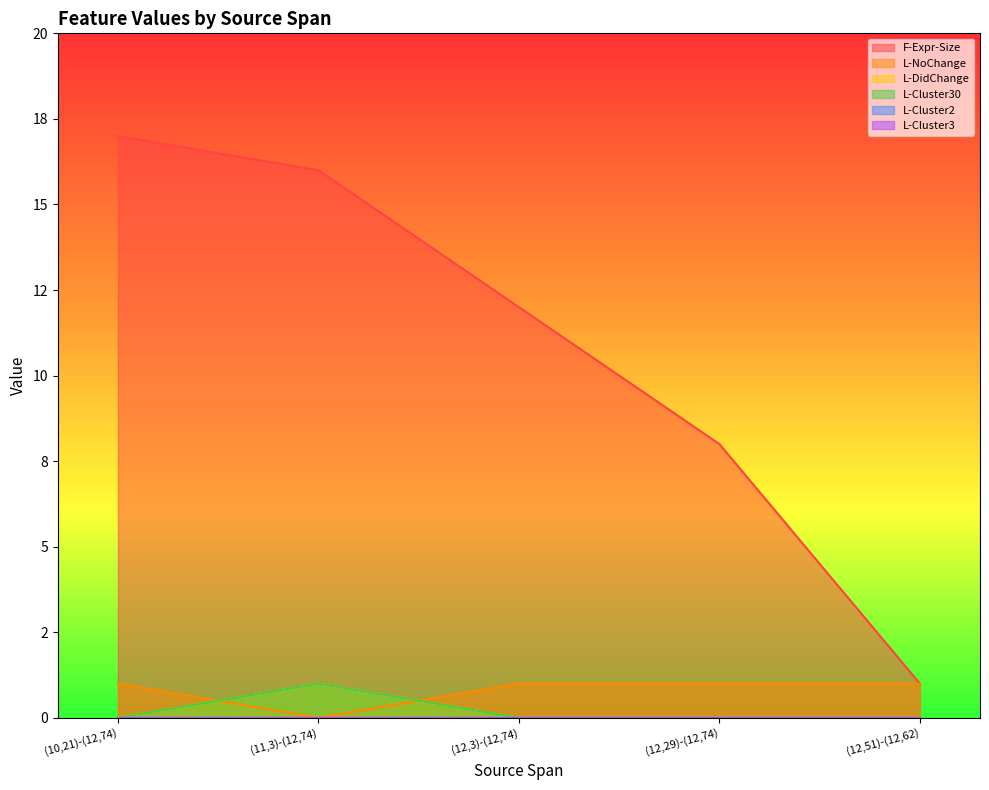

What is the approximate value of L-DidChange at (11,3)-(12,74)?

1